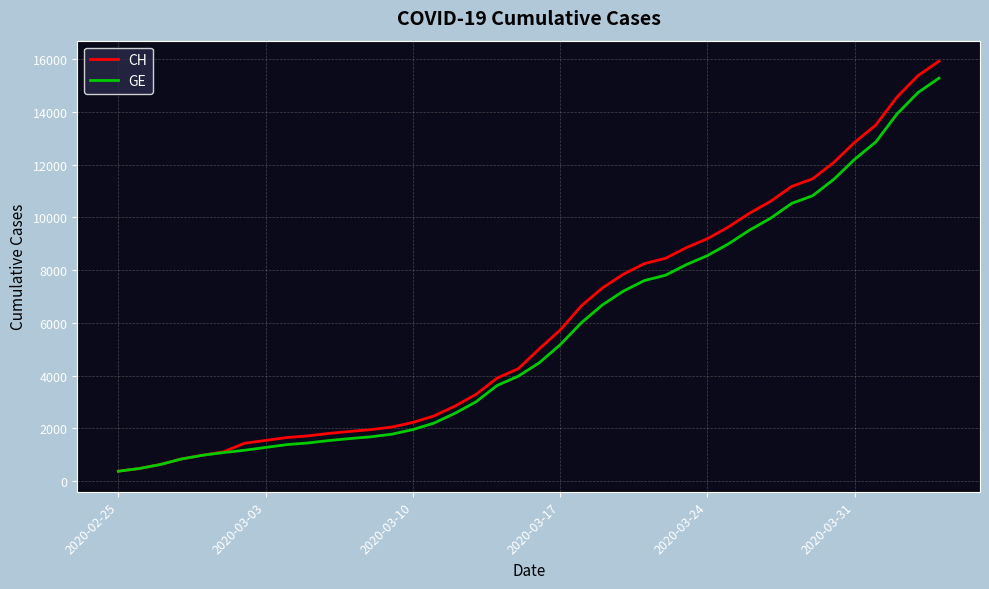

What is the maximum value shown in the chart?

15926